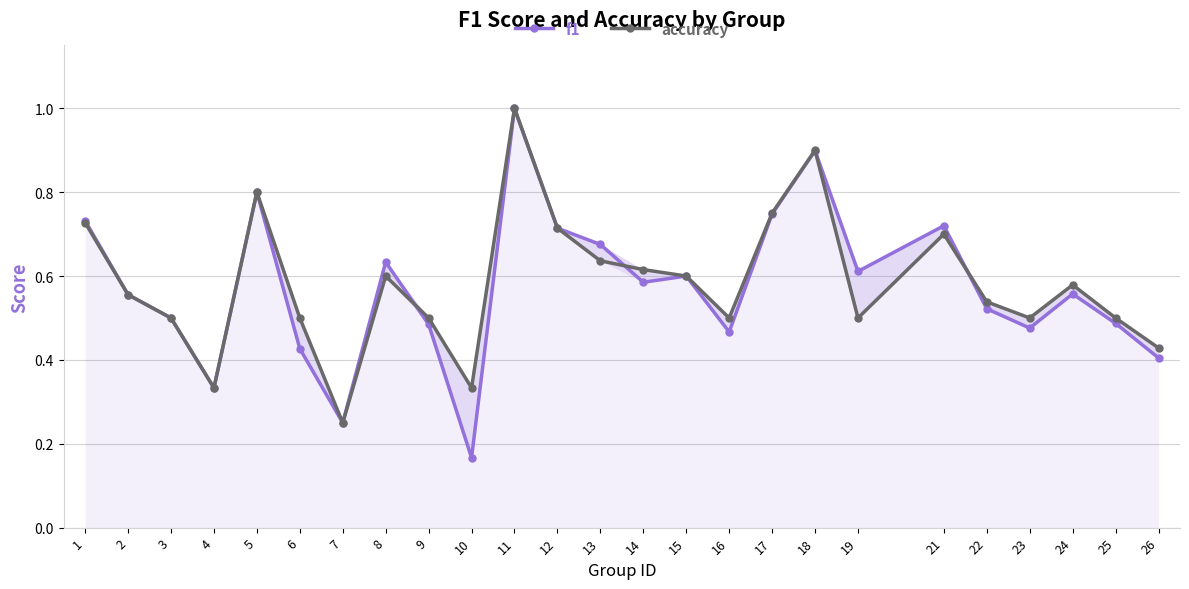

Which series has the largest range (max minus min)?

f1